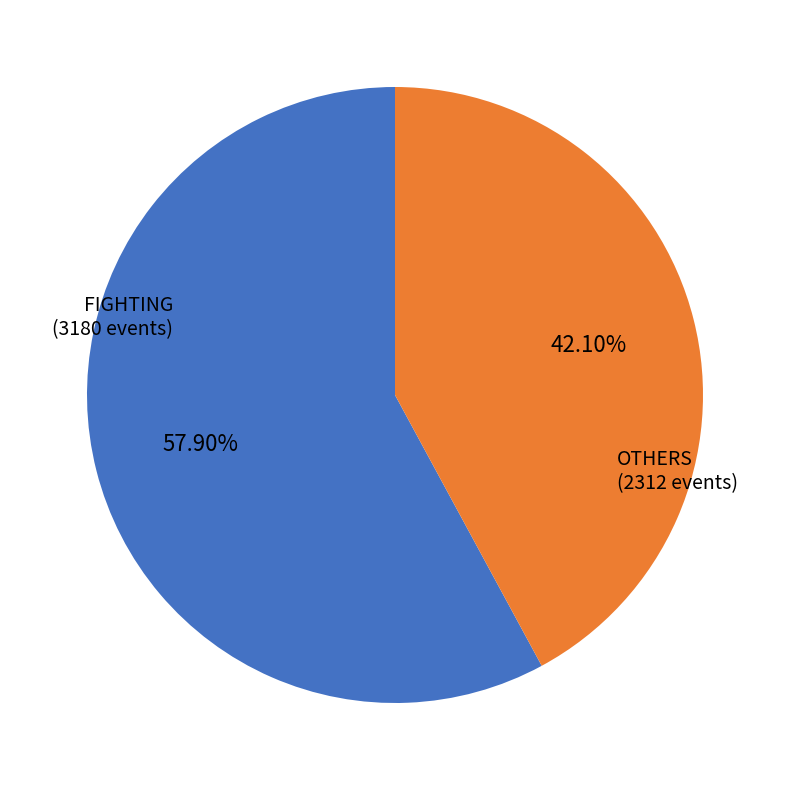

Between FIGHTING and OTHERS, which is larger?

FIGHTING